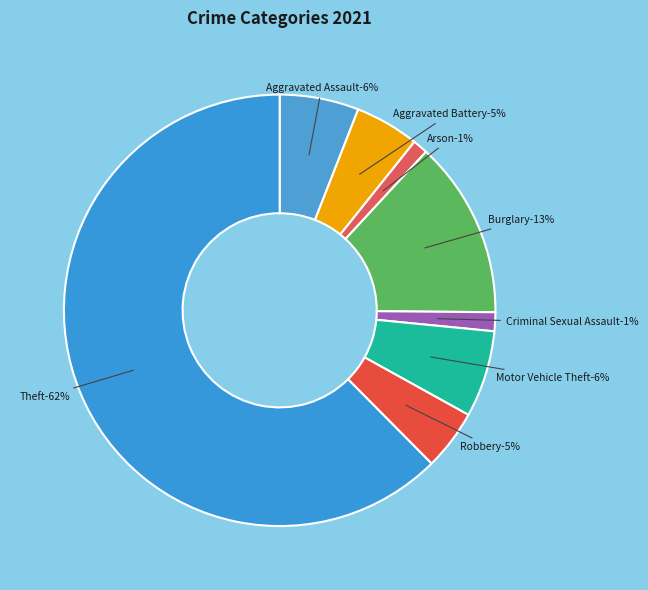

True or false: Aggravated Assault accounts for 1% of the total.

False